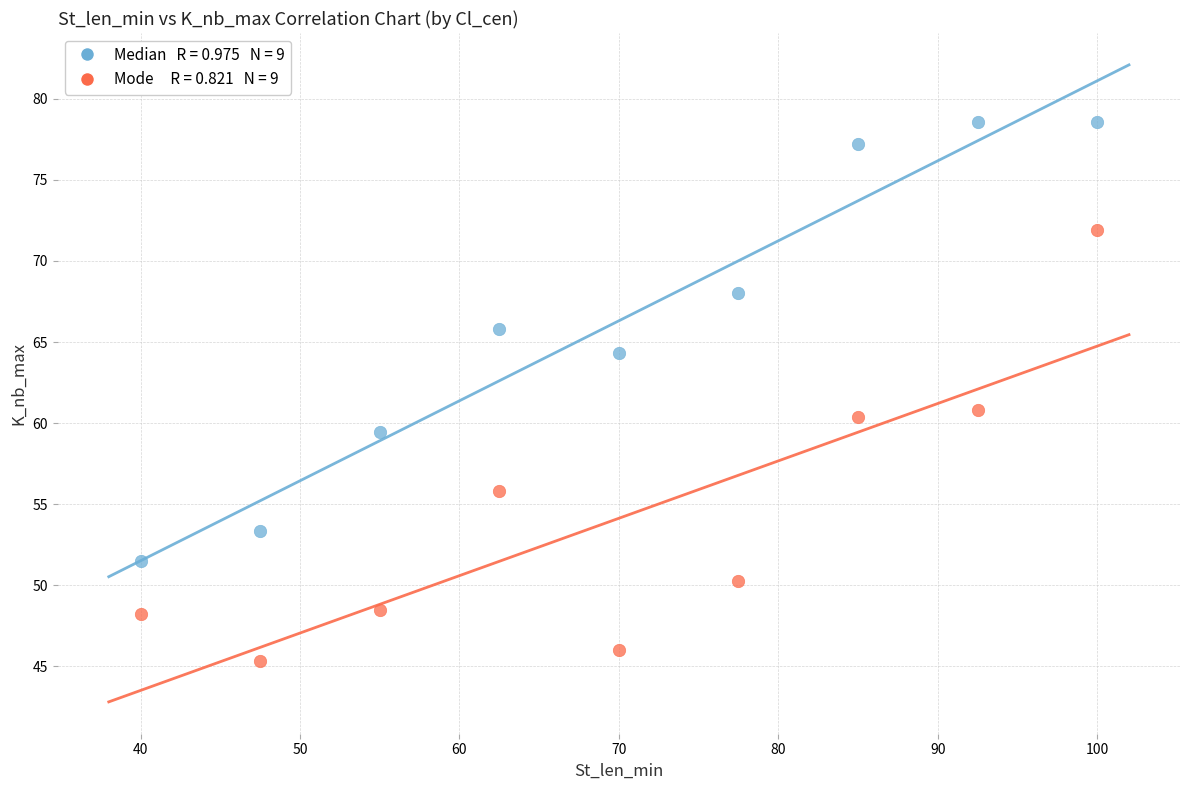

Across all data points, what is the range of X values (max minus min)?

60.0